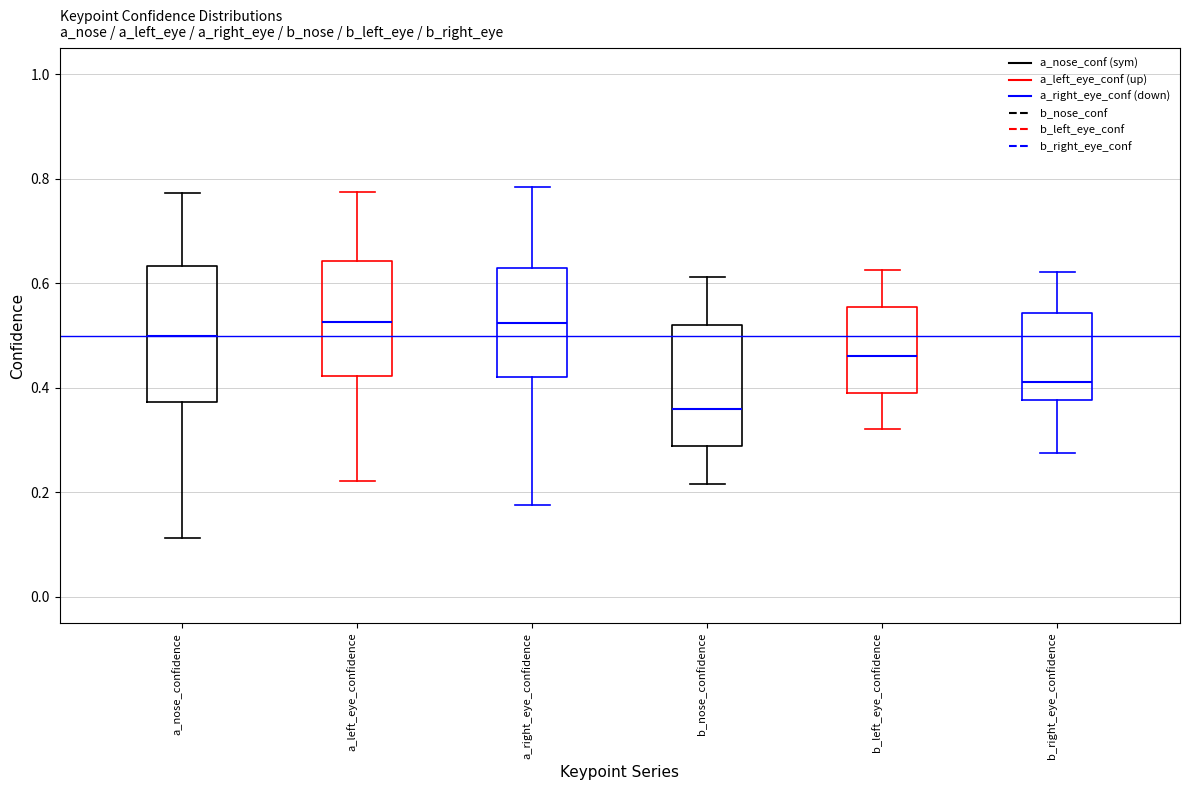

Reading left to right, read every box against the y-axis: the position of its median line, the range the box covers, and the ends of its whiskers. The values are not printed on the chart, so give them approximately, as read against the axis.

a_nose_confidence: median 0.50, box 0.38 to 0.64, whiskers 0.12 to 0.78
a_left_eye_confidence: median 0.52, box 0.42 to 0.64, whiskers 0.22 to 0.78
a_right_eye_confidence: median 0.52, box 0.42 to 0.62, whiskers 0.18 to 0.78
b_nose_confidence: median 0.36, box 0.28 to 0.52, whiskers 0.22 to 0.62
b_left_eye_confidence: median 0.46, box 0.38 to 0.56, whiskers 0.32 to 0.62
b_right_eye_confidence: median 0.42, box 0.38 to 0.54, whiskers 0.28 to 0.62